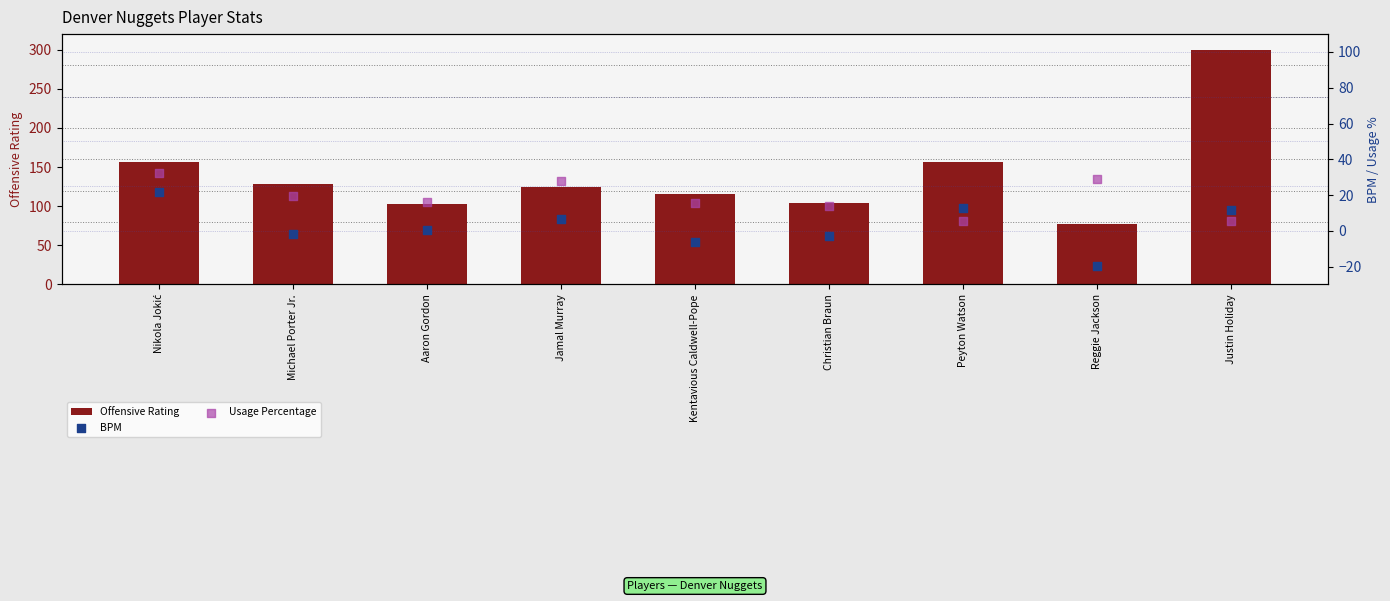

At which category is the sum across all series the highest?

Justin Holiday